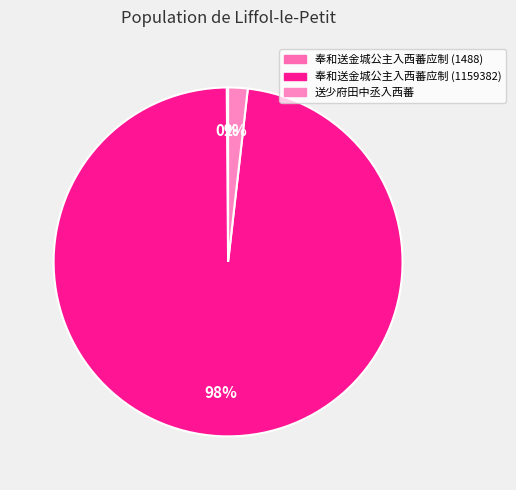

True or false: 奉和送金城公主入西蕃应制 (1159382) accounts for 99% of the total.

False